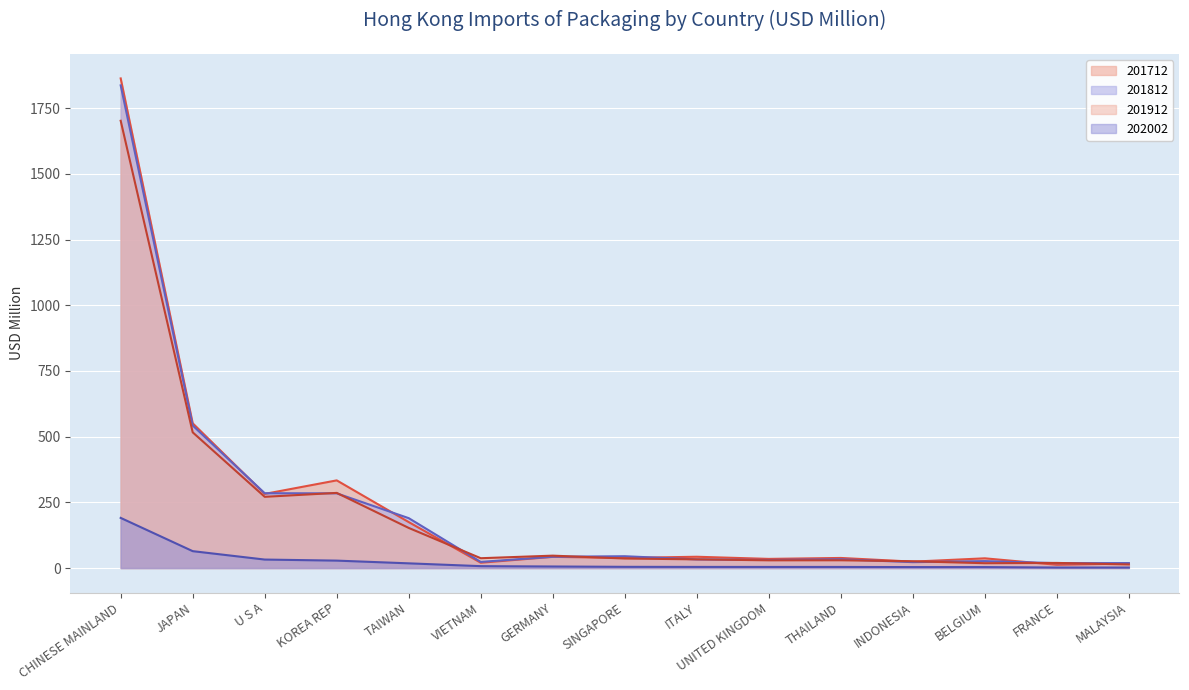

In 201912, how many points are higher than both neighbors (excluding endpoints)?

4